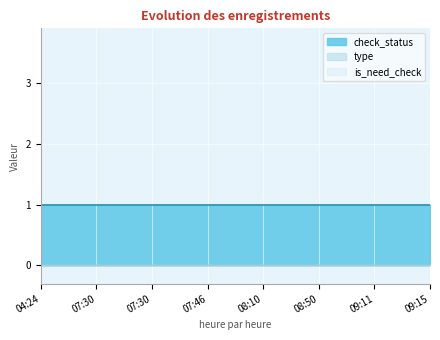

Reading right to left, transcribe all the data shown in this chart.

type: 0	0	0	0	0	0	0	0
is_need_check: 0	0	0	0	0	0	0	0
check_status: 1	1	1	1	1	1	1	1